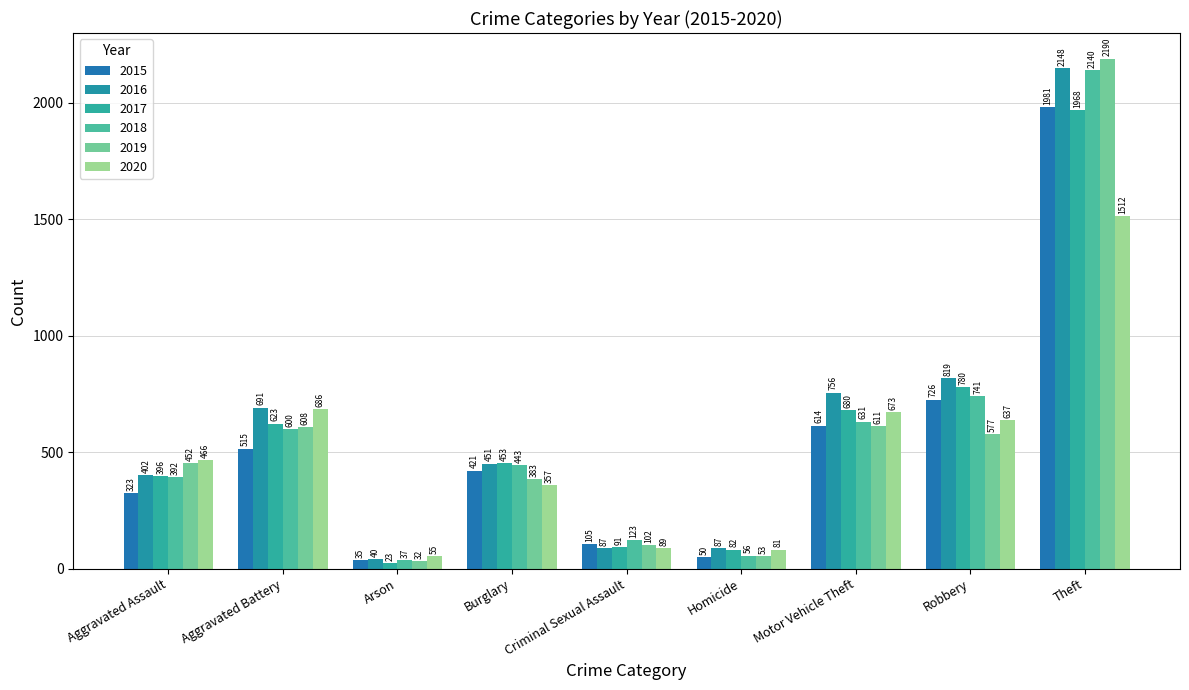

Rank the series by their maximum value, from highest to lowest.

2019, 2016, 2018, 2015, 2017, 2020